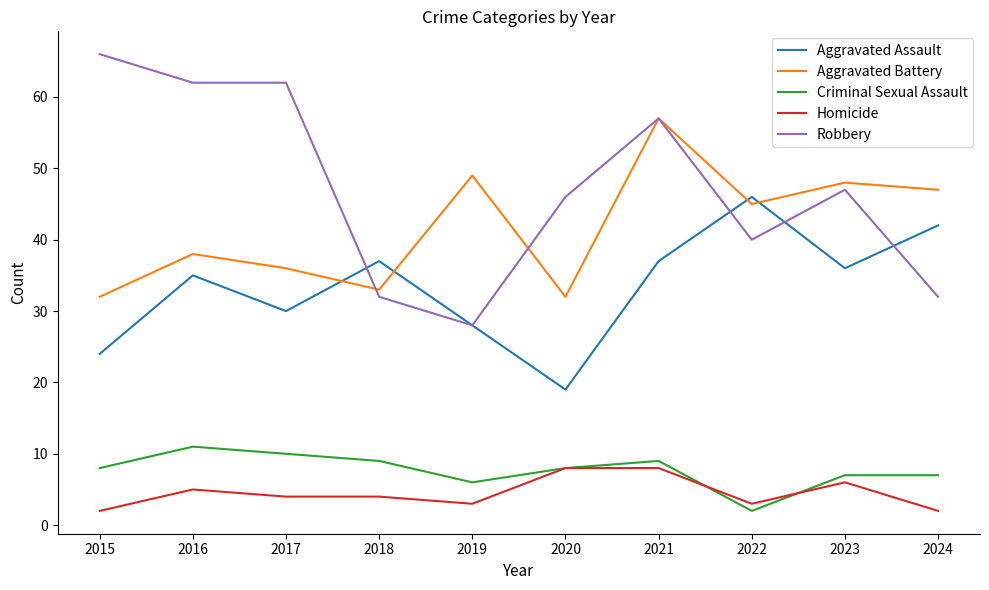

The Aggravated Assault series shows 28 at 2019. True or false?

True